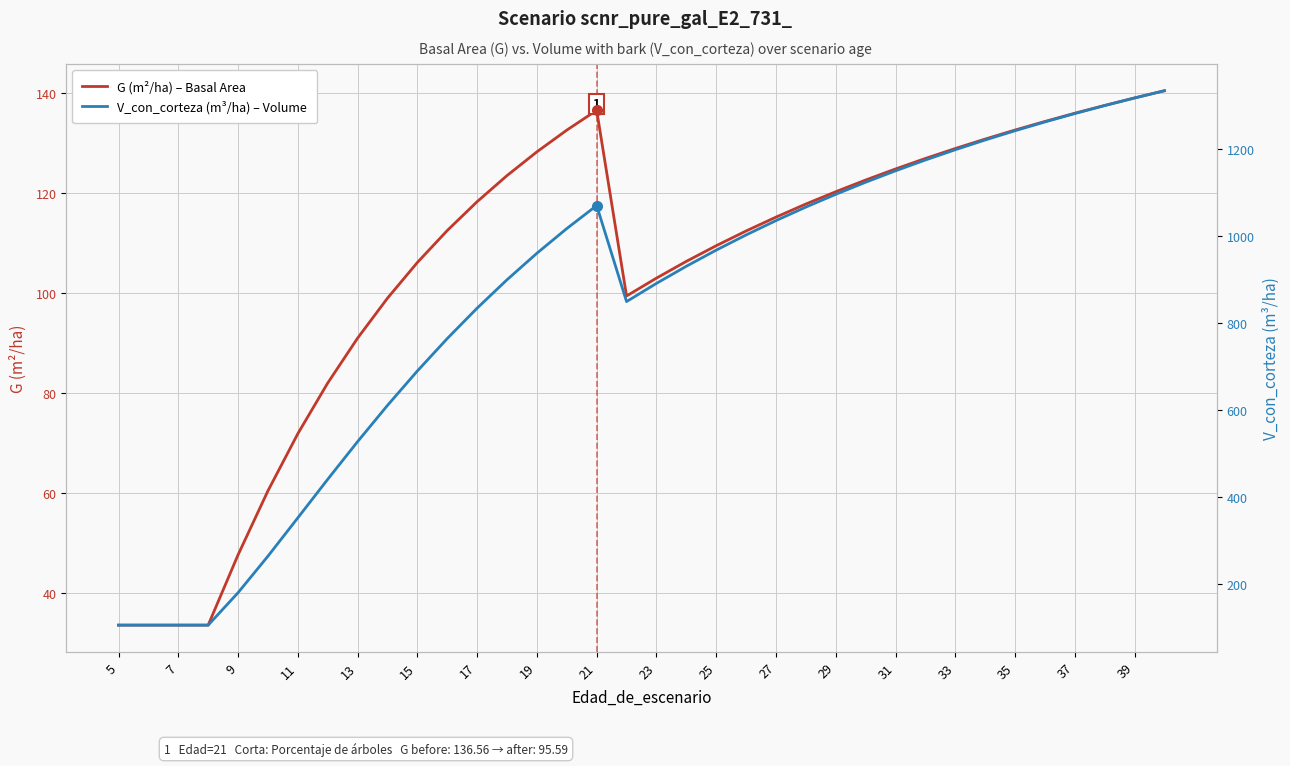

True or false: G (m²/ha) – Basal Area has a value of 39.0 at 37.

False